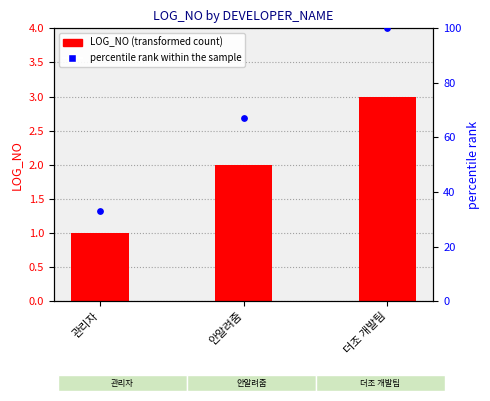

Which series has the largest total across all categories?

percentile rank within the sample